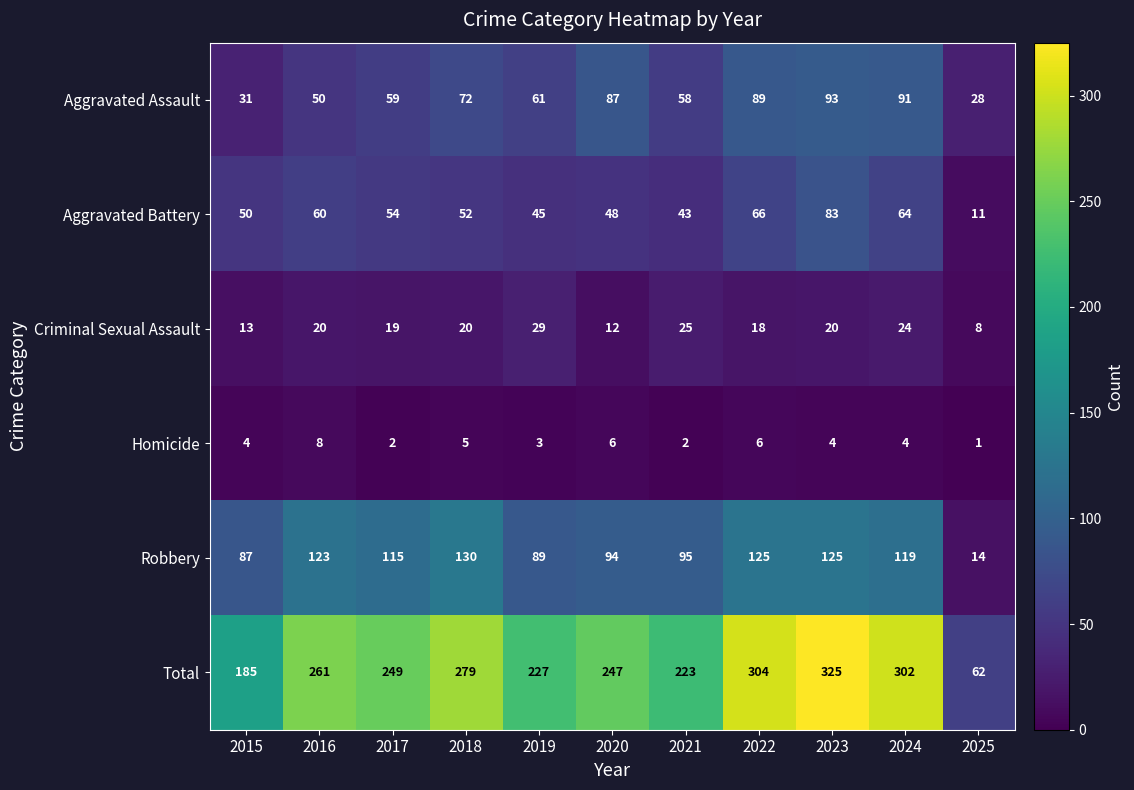

At which label does Criminal Sexual Assault reach its minimum?

2025